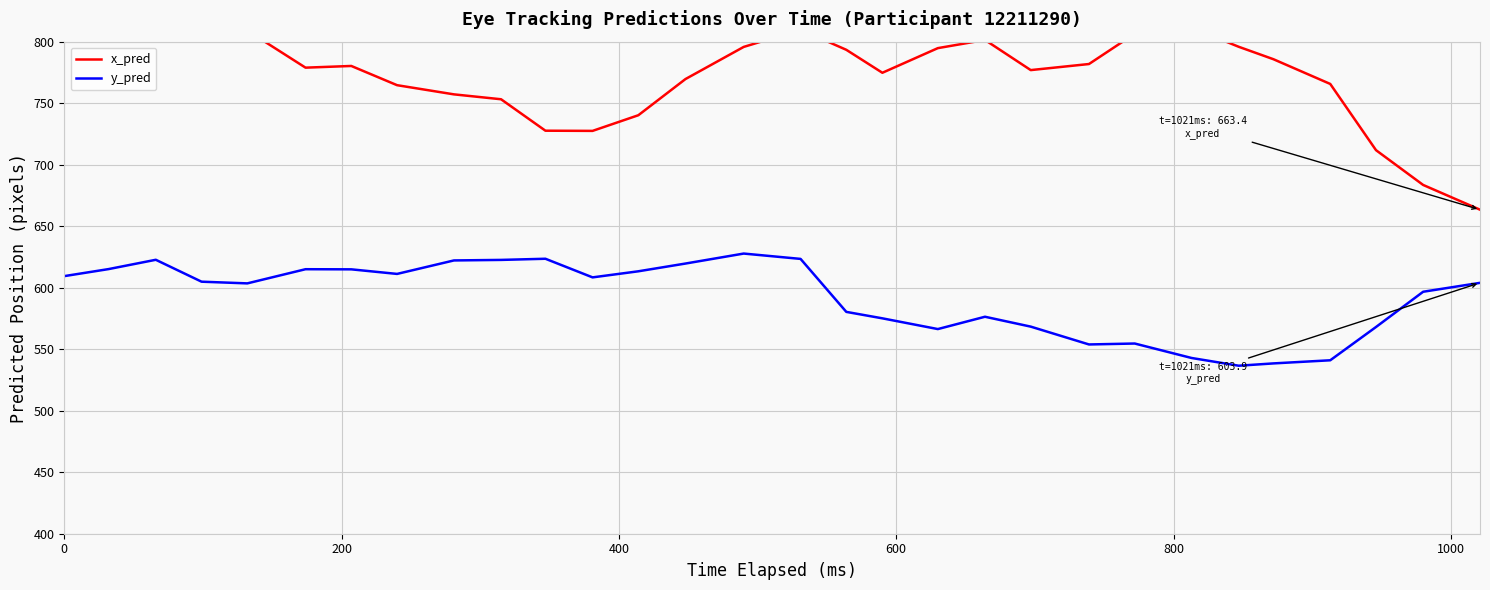

The y_pred series shows 825.5 at 0. True or false?

False